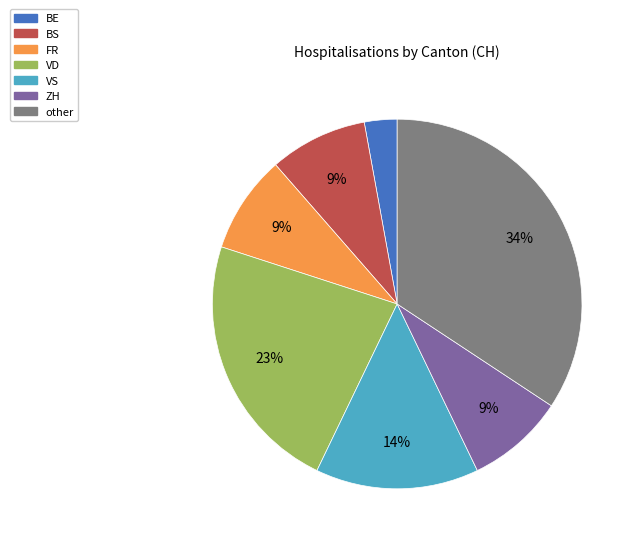

To the nearest percent, what portion does BS represent?

9%